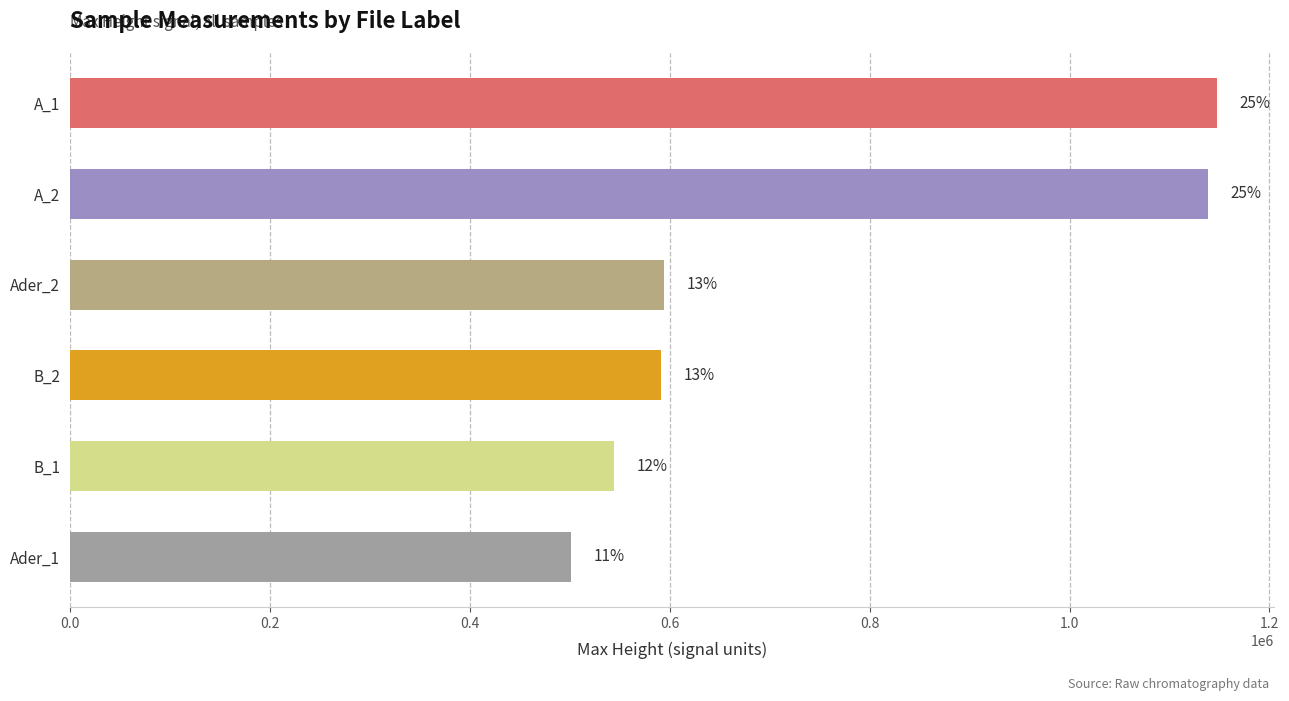

What is the minimum value shown in the chart?

501749